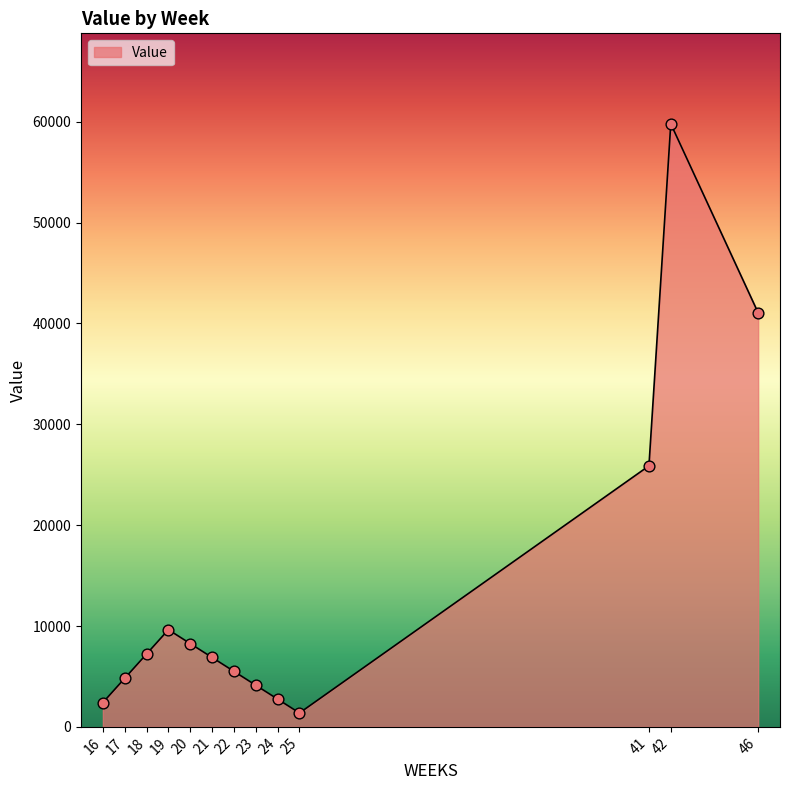

Approximately how many times larger is the value at 22 compared to 42?

0.1